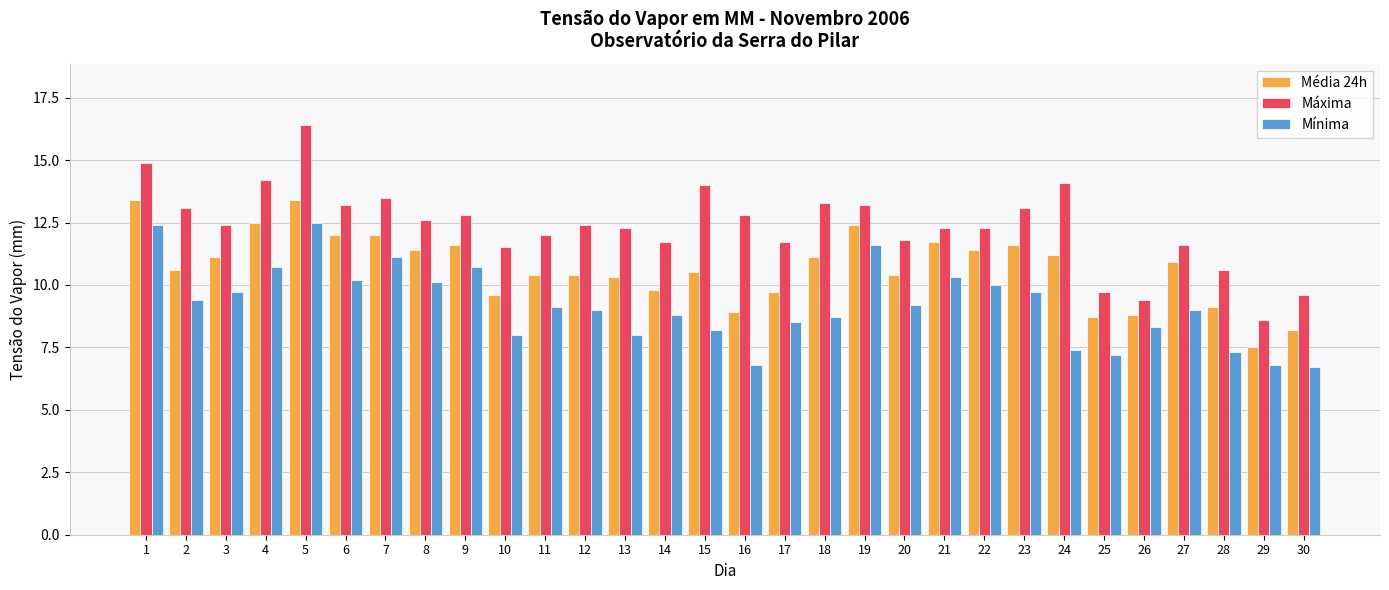

Reading left to right, list all the values displayed in this chart.

Média 24h: 13.4	10.6	11.1	12.5	13.4	12.0	12.0	11.4	11.6	9.6	10.4	10.4	10.3	9.8	10.5	8.9	9.7	11.1	12.4	10.4	11.7	11.4	11.6	11.2	8.7	8.8	10.9	9.1	7.5	8.2
Máxima: 14.9	13.1	12.4	14.2	16.4	13.2	13.5	12.6	12.8	11.5	12.0	12.4	12.3	11.7	14.0	12.8	11.7	13.3	13.2	11.8	12.3	12.3	13.1	14.1	9.7	9.4	11.6	10.6	8.6	9.6
Mínima: 12.4	9.4	9.7	10.7	12.5	10.2	11.1	10.1	10.7	8.0	9.1	9.0	8.0	8.8	8.2	6.8	8.5	8.7	11.6	9.2	10.3	10.0	9.7	7.4	7.2	8.3	9.0	7.3	6.8	6.7